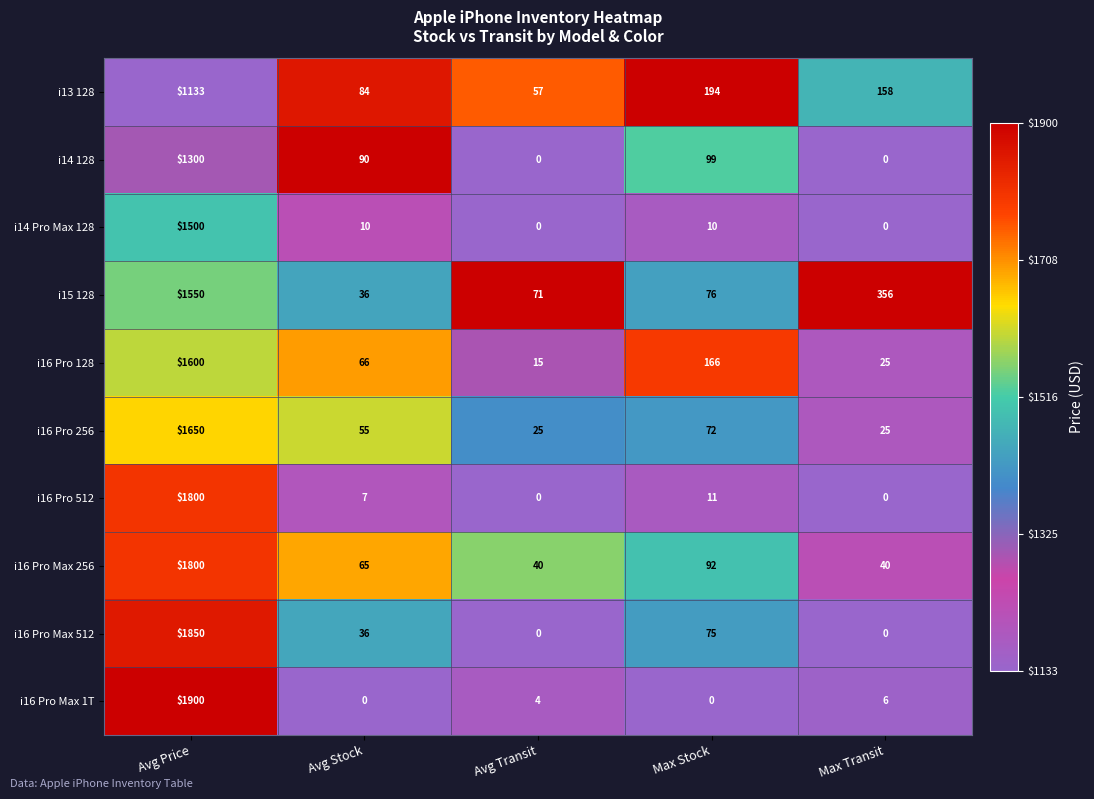

The value of i16 Pro 512 at Avg Price is 1800. True or false?

True